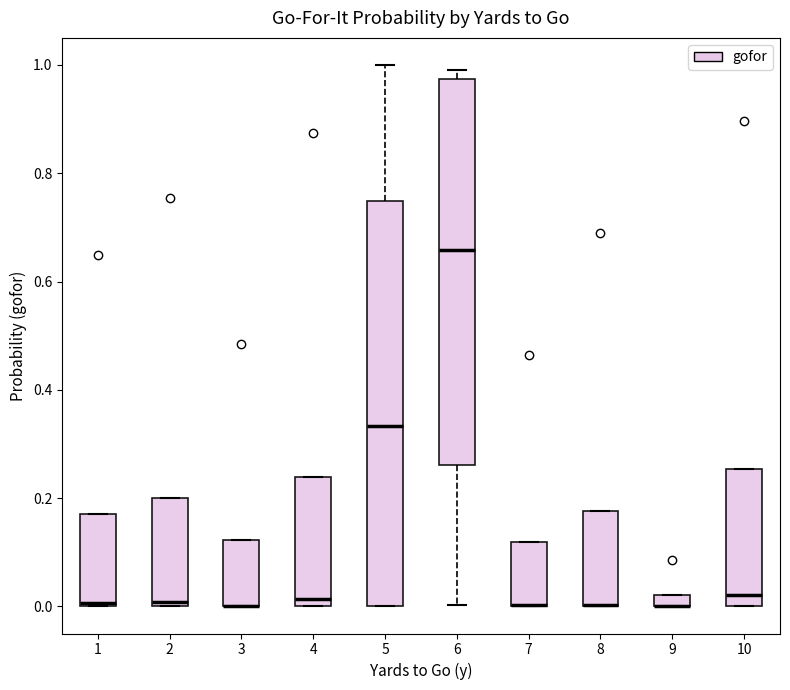

Where does the median line of the box at x = 10 sit on the y-axis? The values are not printed on the chart, so give them approximately, as read against the axis.

0.02